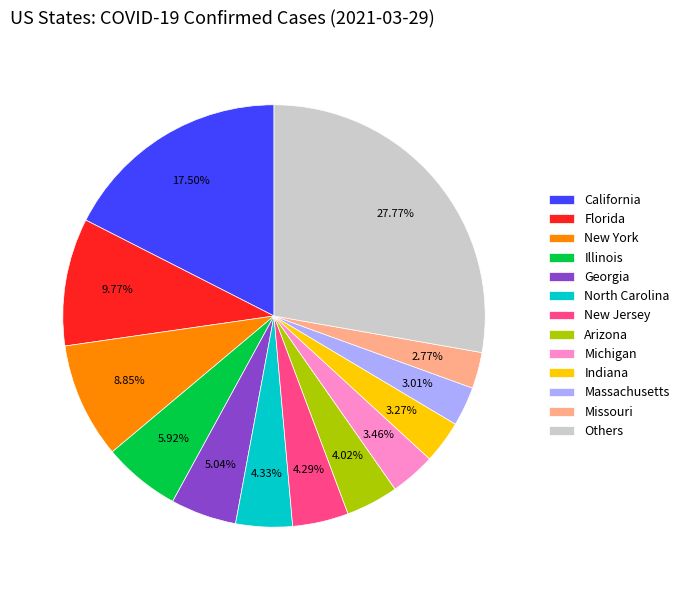

What is the largest slice in the pie chart?

Others